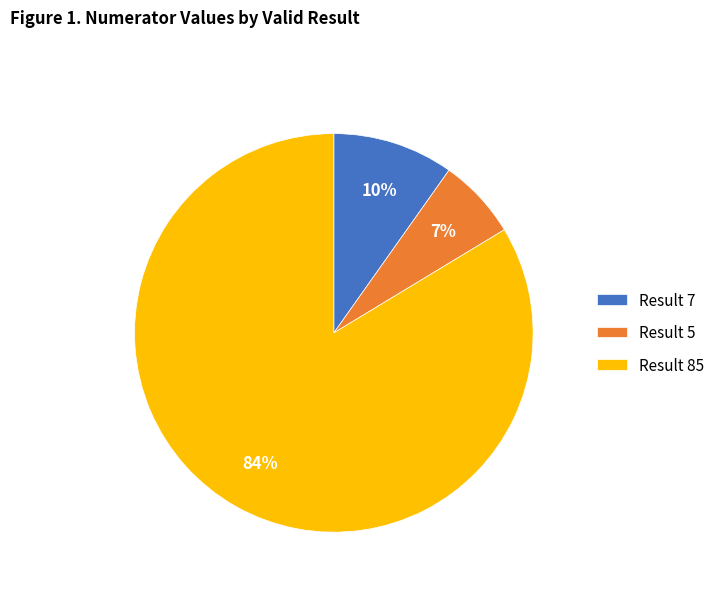

Do Result 5 and Result 85 together represent more than half of the pie?

Yes